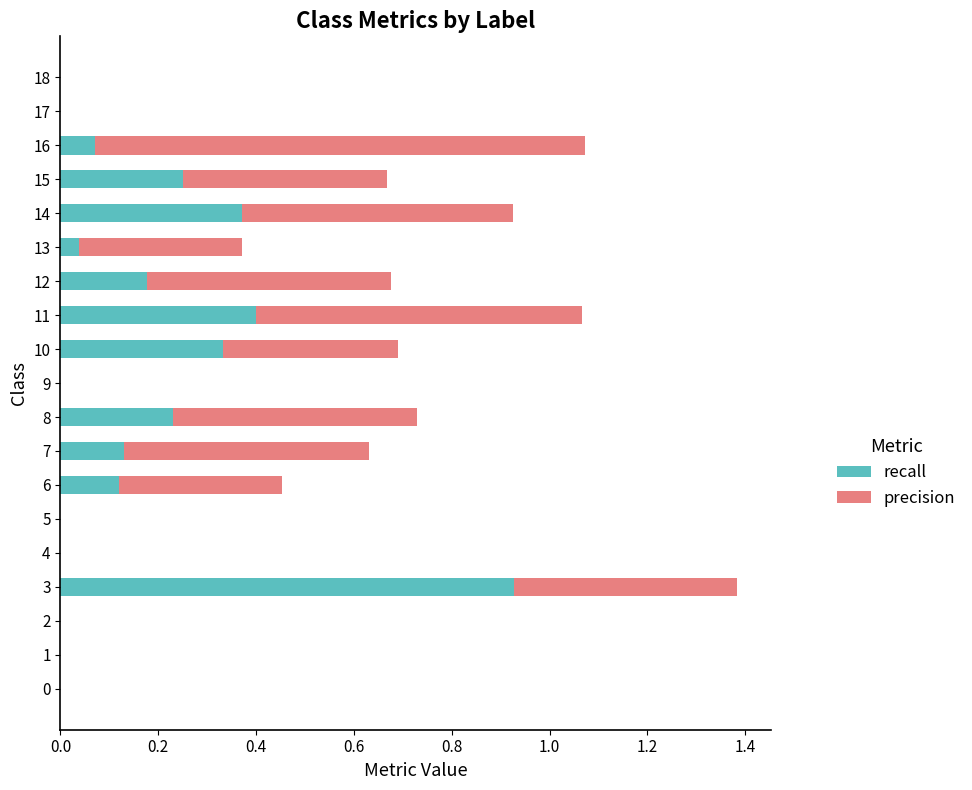

The value of recall at 15 is 0.4. True or false?

False